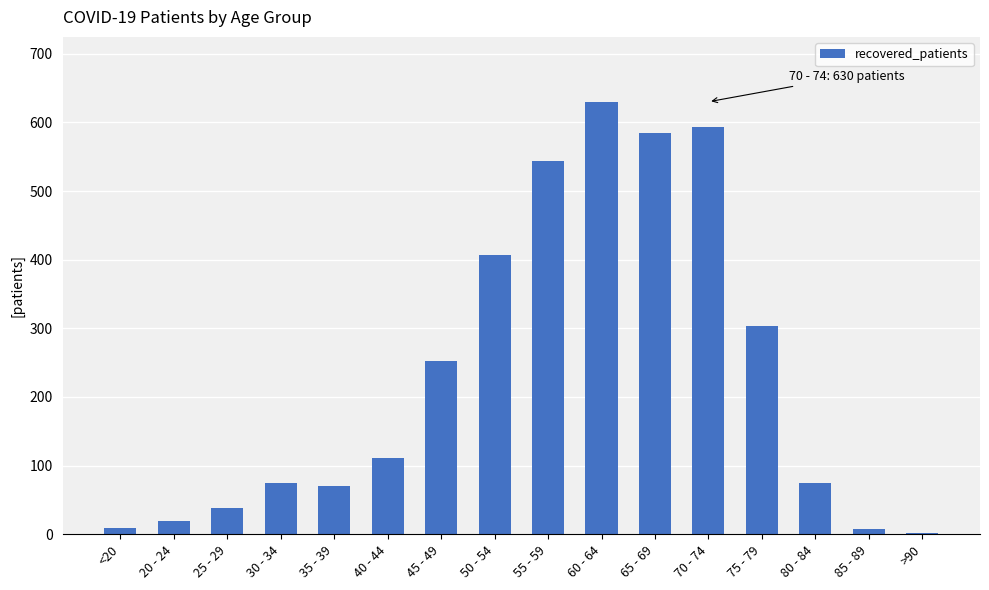

Where is the data nearest to the value 316?

75 - 79